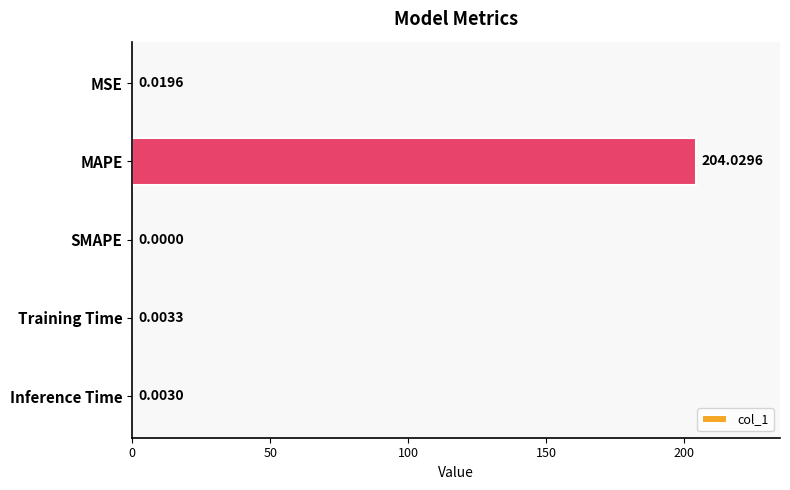

What is the greatest value displayed?

204.0